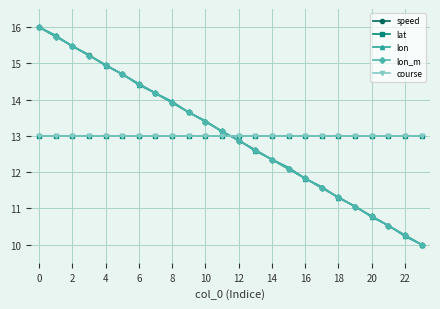

Is this an area chart (filled region under the line)?

No